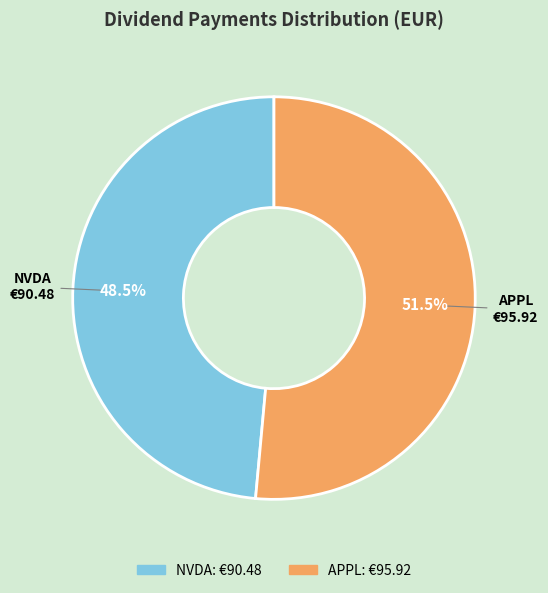

Rank the categories by value from highest to lowest.

APPL, NVDA